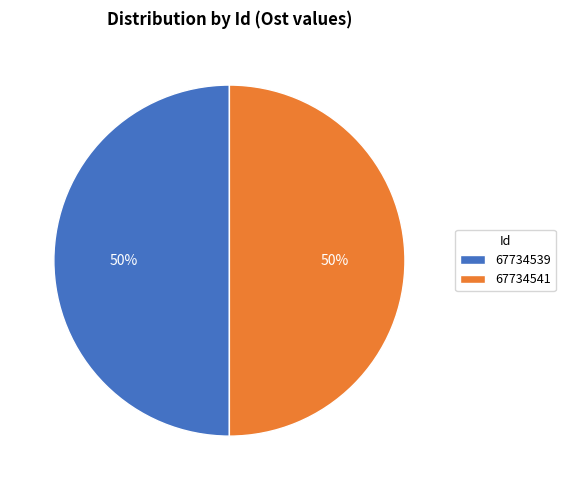

How many slices are in this pie chart?

2